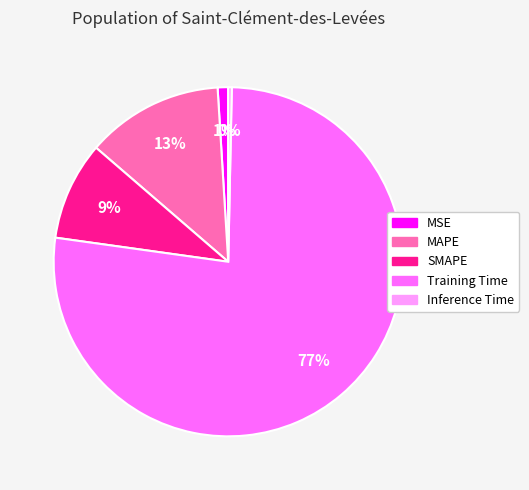

Combined, do MSE and Training Time account for over 50%?

Yes